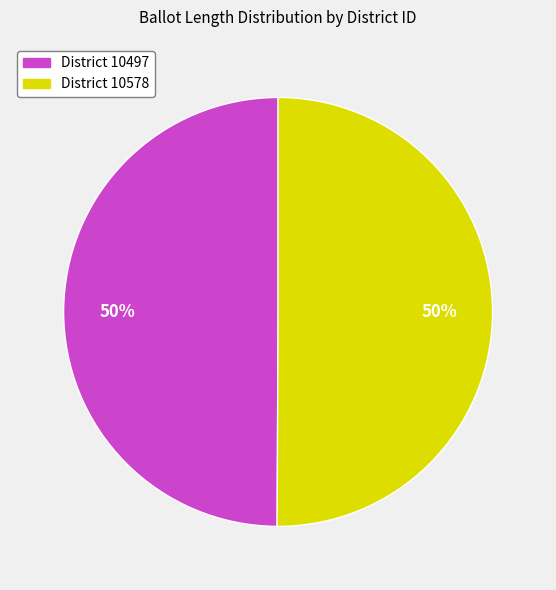

What is the smallest slice in the pie chart?

10497